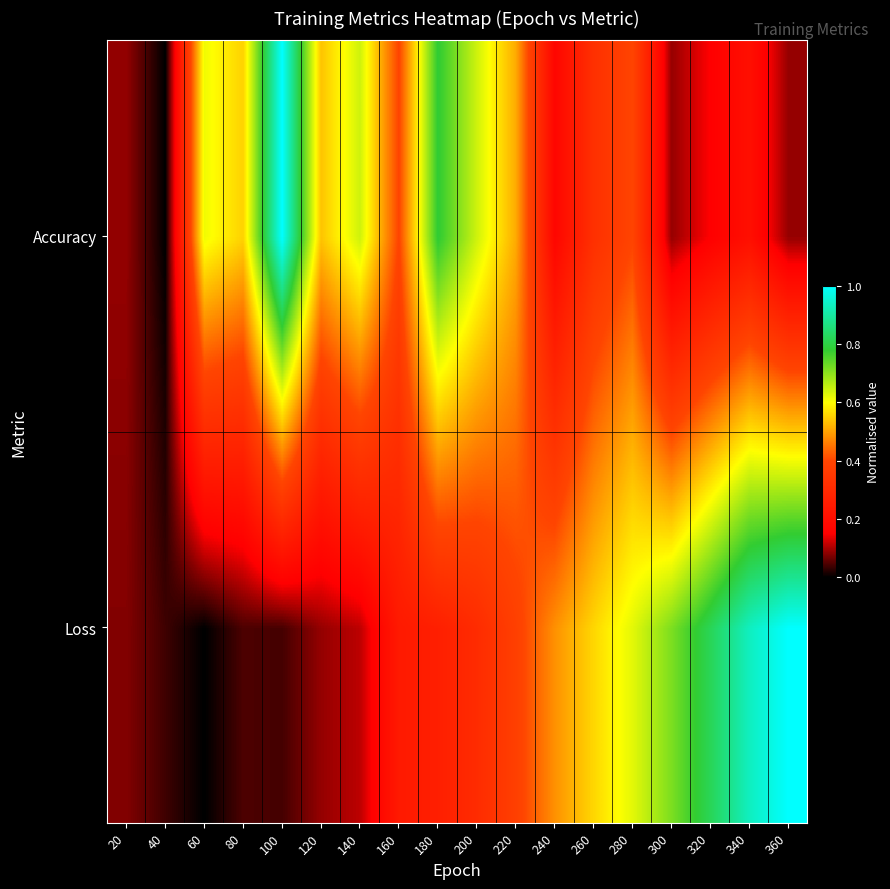

At which category is the sum across all series the highest?

340